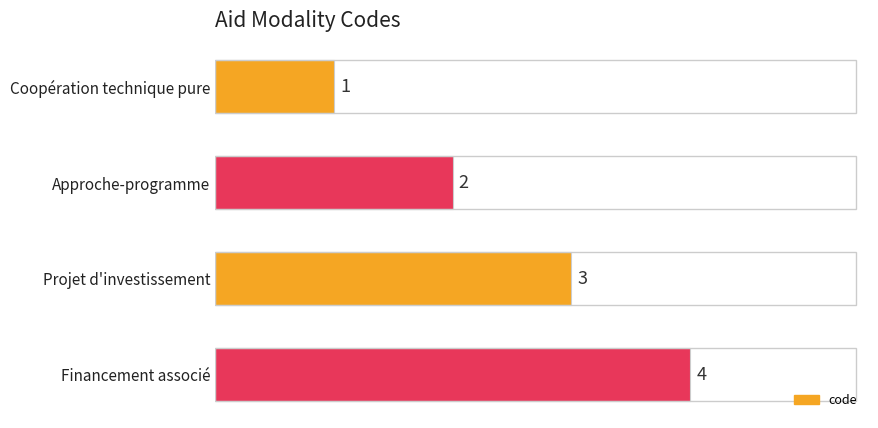

At which label is the value closest to 2?

Approche-programme